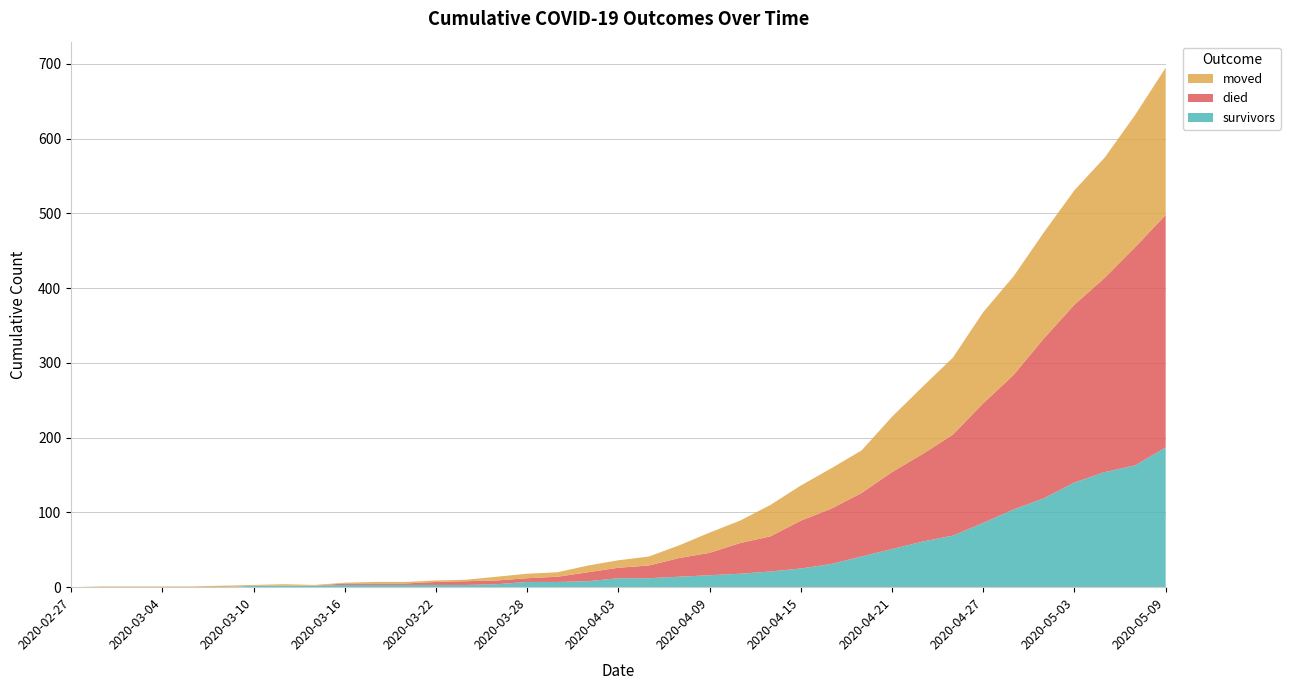

Reading left to right, what are all the values shown in this chart?

survivors: 2020-02-27=0	2020-02-29=0	2020-03-02=0	2020-03-04=0	2020-03-06=0	2020-03-08=0	2020-03-10=2	2020-03-12=2	2020-03-14=2	2020-03-16=3	2020-03-18=3	2020-03-20=3	2020-03-22=3	2020-03-24=3	2020-03-26=4	2020-03-28=7	2020-03-30=7	2020-04-01=8	2020-04-03=12	2020-04-05=12	2020-04-07=14	2020-04-09=16	2020-04-11=18	2020-04-13=21	2020-04-15=25	2020-04-17=31	2020-04-19=41	2020-04-21=51	2020-04-23=61	2020-04-25=69	2020-04-27=86	2020-04-29=104	2020-05-01=119	2020-05-03=140	2020-05-05=154	2020-05-07=163	2020-05-09=187
died: 2020-02-27=0	2020-02-29=0	2020-03-02=0	2020-03-04=0	2020-03-06=0	2020-03-08=0	2020-03-10=0	2020-03-12=0	2020-03-14=0	2020-03-16=2	2020-03-18=2	2020-03-20=2	2020-03-22=4	2020-03-24=5	2020-03-26=5	2020-03-28=5	2020-03-30=7	2020-04-01=12	2020-04-03=14	2020-04-05=17	2020-04-07=25	2020-04-09=30	2020-04-11=41	2020-04-13=47	2020-04-15=64	2020-04-17=74	2020-04-19=85	2020-04-21=103	2020-04-23=117	2020-04-25=135	2020-04-27=160	2020-04-29=180	2020-05-01=214	2020-05-03=238	2020-05-05=260	2020-05-07=292	2020-05-09=311
moved: 2020-02-27=0	2020-02-29=1	2020-03-02=1	2020-03-04=1	2020-03-06=1	2020-03-08=2	2020-03-10=1	2020-03-12=2	2020-03-14=1	2020-03-16=1	2020-03-18=2	2020-03-20=2	2020-03-22=2	2020-03-24=2	2020-03-26=5	2020-03-28=6	2020-03-30=6	2020-04-01=9	2020-04-03=10	2020-04-05=12	2020-04-07=17	2020-04-09=27	2020-04-11=30	2020-04-13=42	2020-04-15=47	2020-04-17=54	2020-04-19=57	2020-04-21=74	2020-04-23=90	2020-04-25=103	2020-04-27=122	2020-04-29=132	2020-05-01=142	2020-05-03=153	2020-05-05=161	2020-05-07=177	2020-05-09=197